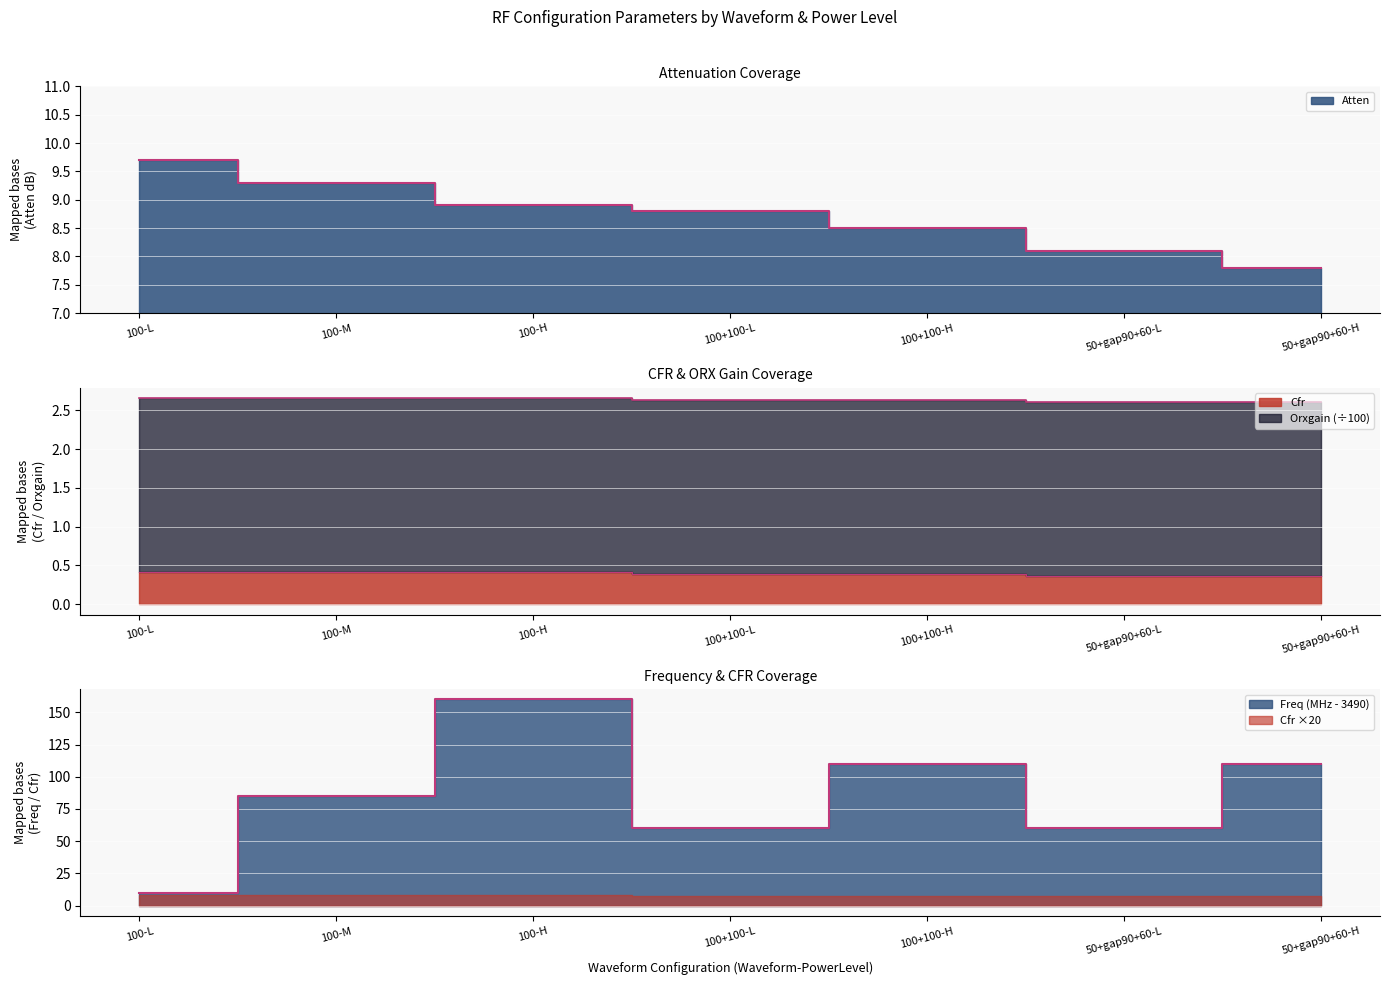

True or false: Atten has a value of 8.9 at 100-H.

True